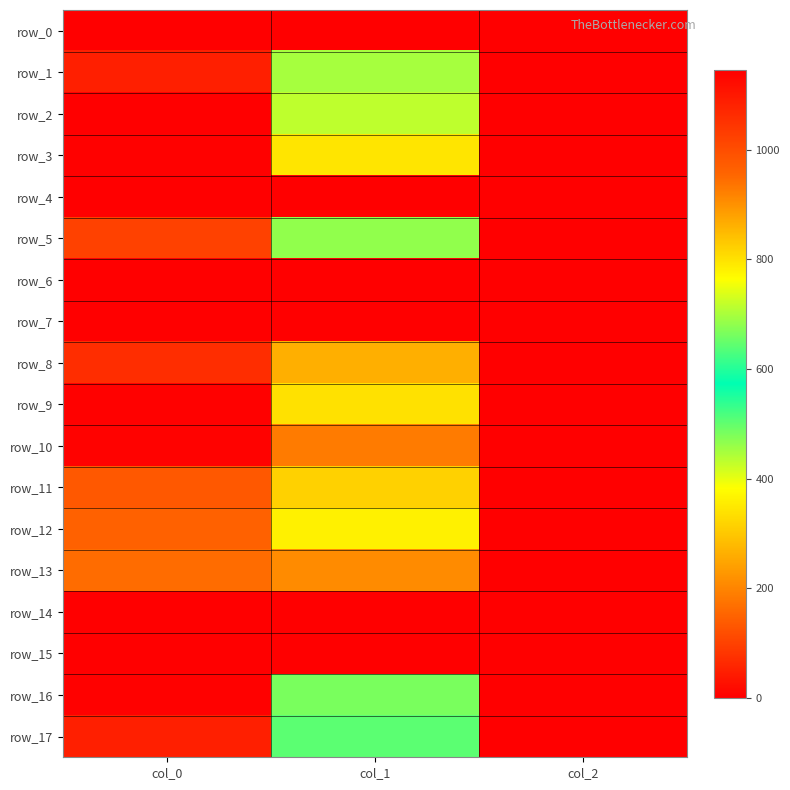

At which label does row_1 first exceed 698?

col_0